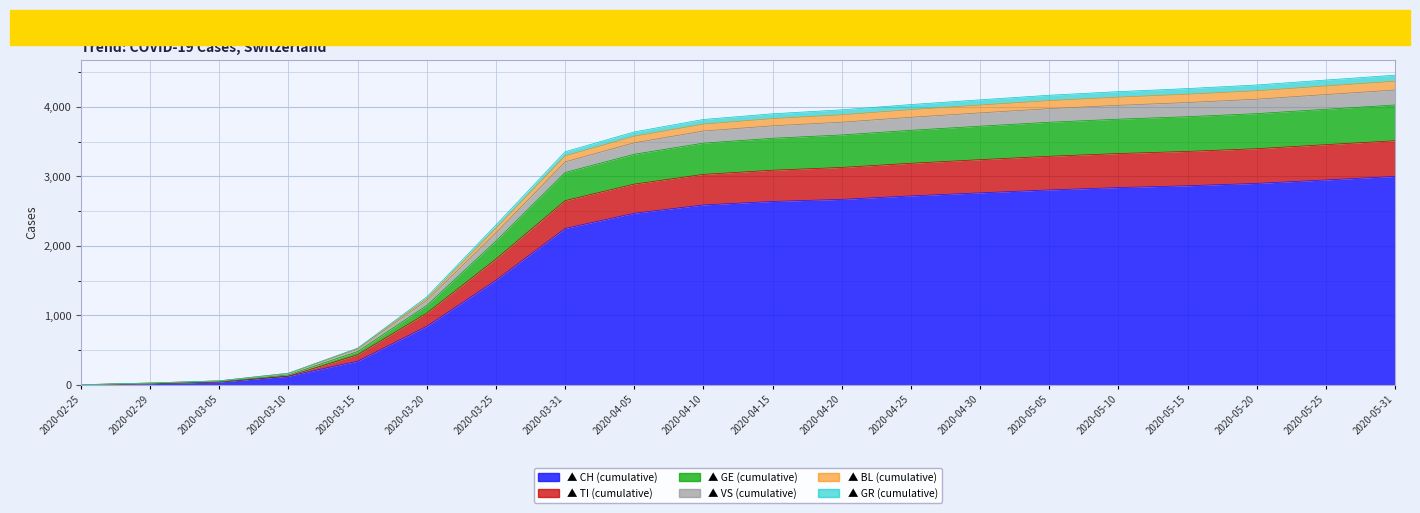

How many values in the VS series are below 3903?

10